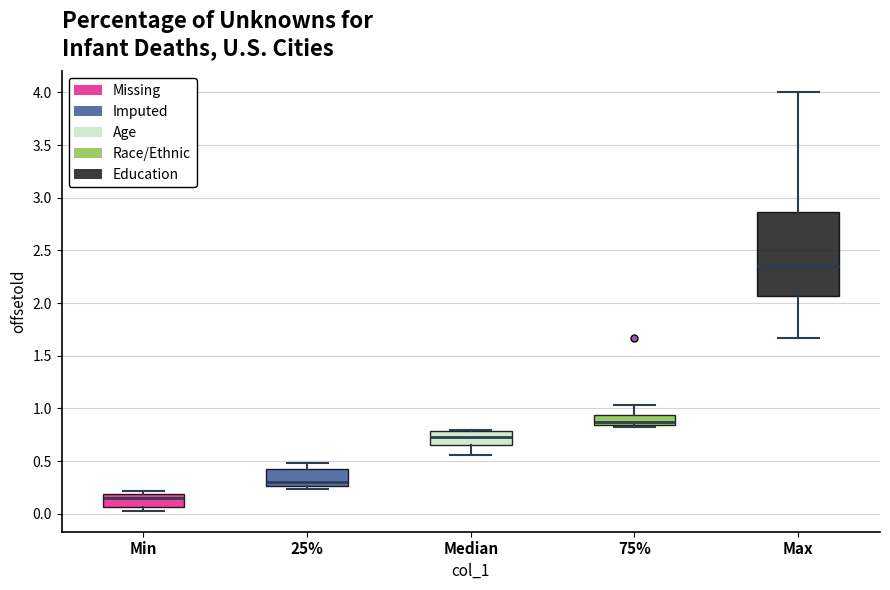

Reading left to right, transcribe this box plot: for each box, give where its median line is, the range the box spans, and where its two whiskers end, as read against the y-axis. The values are not printed on the chart, so give them approximately, as read against the axis.

Min: median 0.15, box 0.05 to 0.20, whiskers 0.05 (just below the box's lower edge) to 0.20 (just above the box's upper edge)
25%: median 0.30, box 0.25 to 0.40, whiskers 0.25 (just below the box's lower edge) to 0.50
Median: median 0.75, box 0.65 to 0.80, whiskers 0.55 to 0.80
75%: median 0.85 (just above the box's lower edge), box 0.85 to 0.95, whiskers 0.80 to 1.05
Max: median 2.35, box 2.05 to 2.85, whiskers 1.65 to 4.00